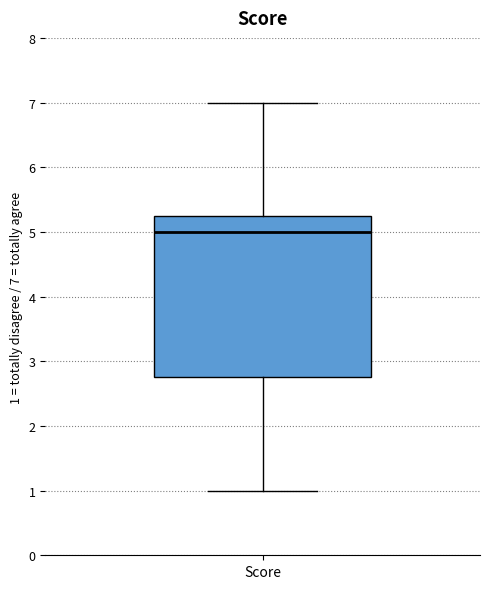

Where is the lower edge of the box for Score on the y-axis? The values are not printed on the chart, so give them approximately, as read against the axis.

2.8